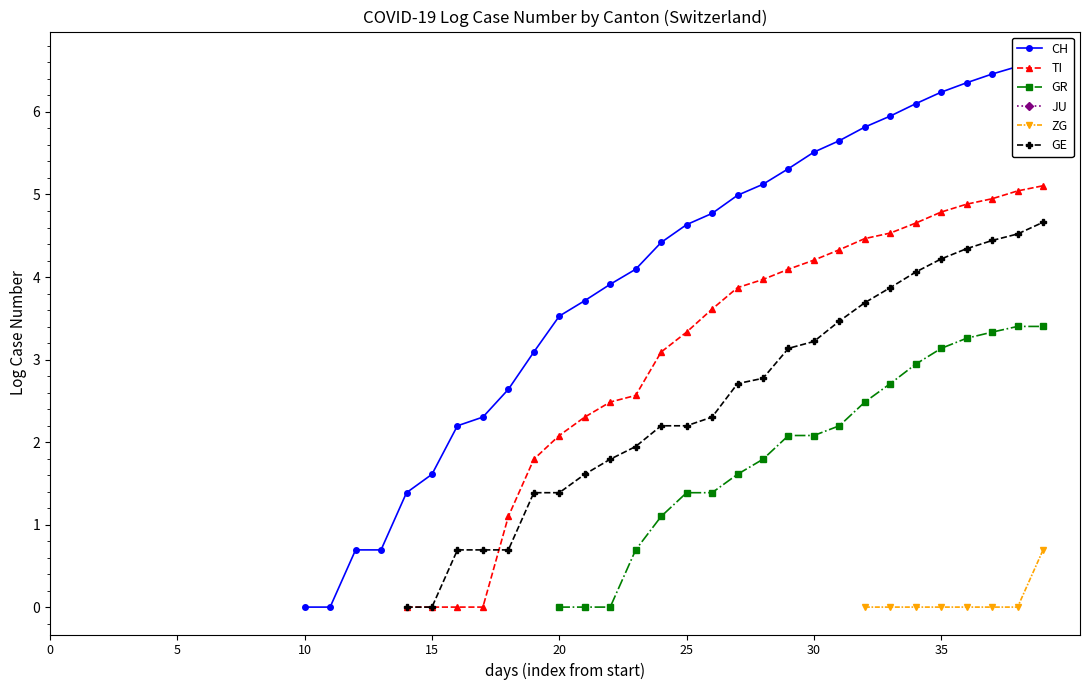

How many distinct data groups are displayed?

6